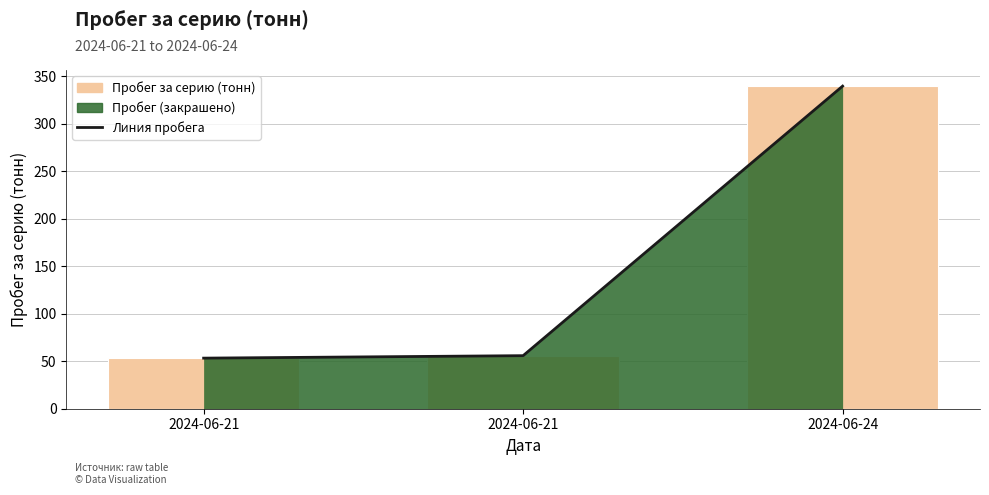

What is the value of the Линия пробега bar at the 1st from the left?

53.3